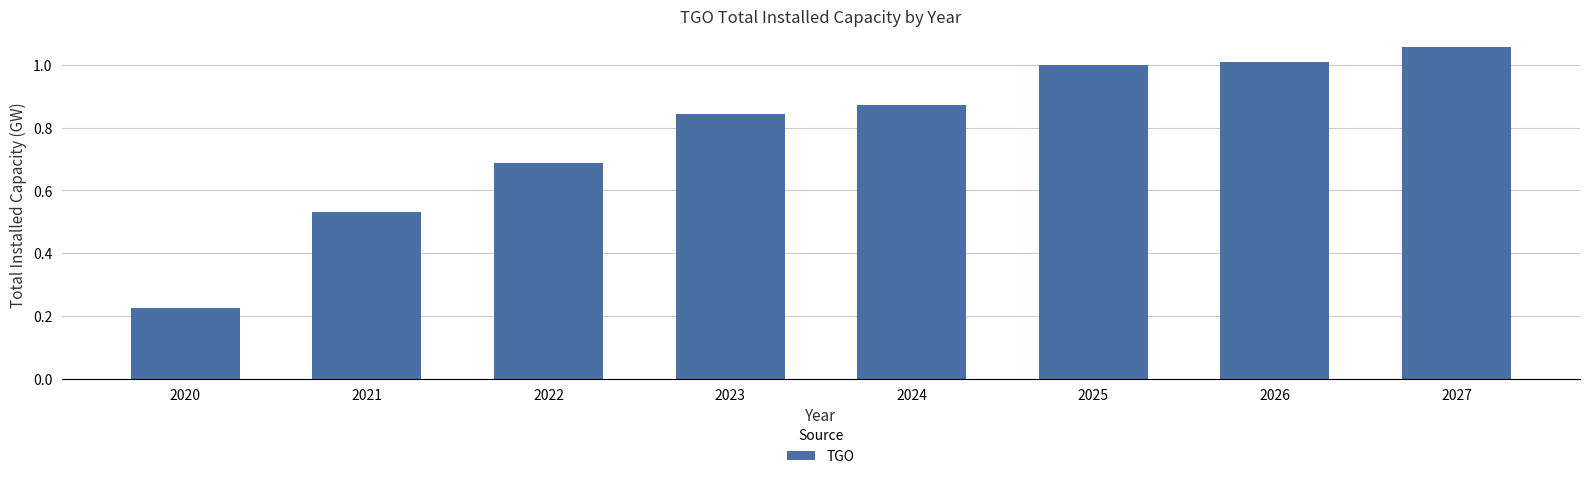

What is the difference between the values at 2024 and 2025?

0.1